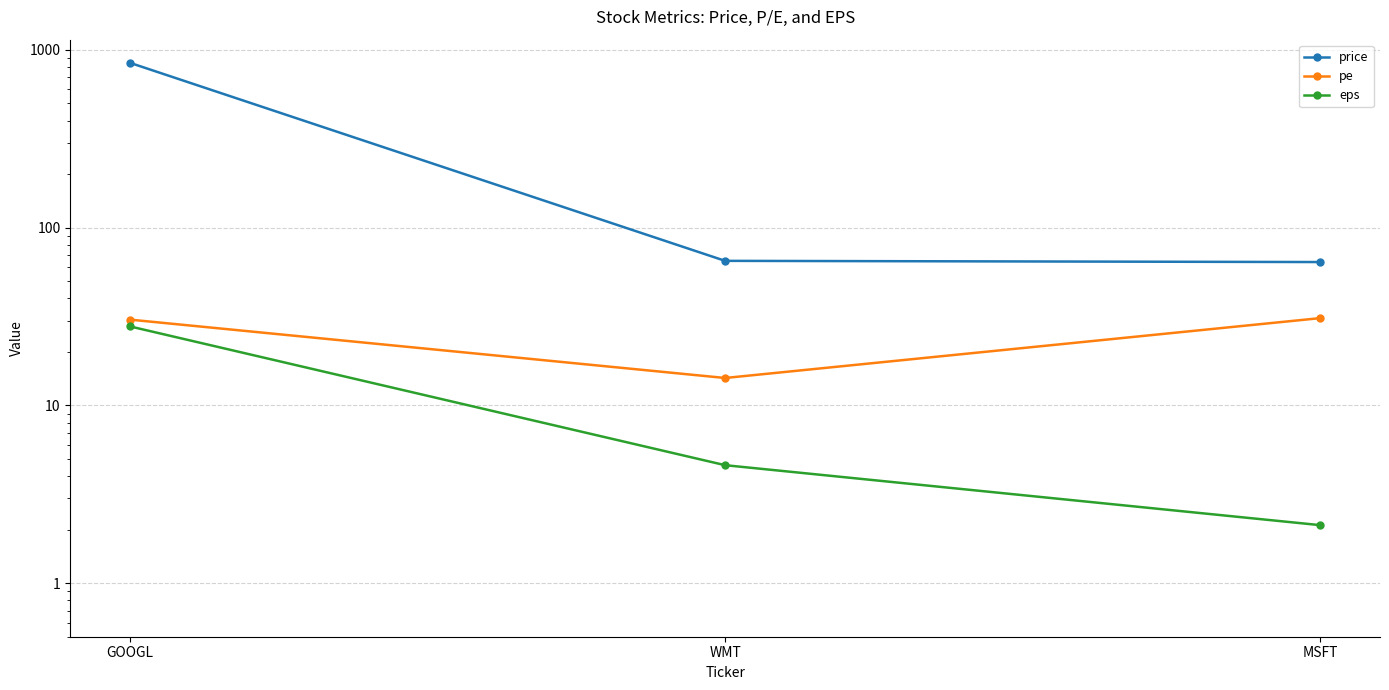

What is the smallest value displayed?

2.1